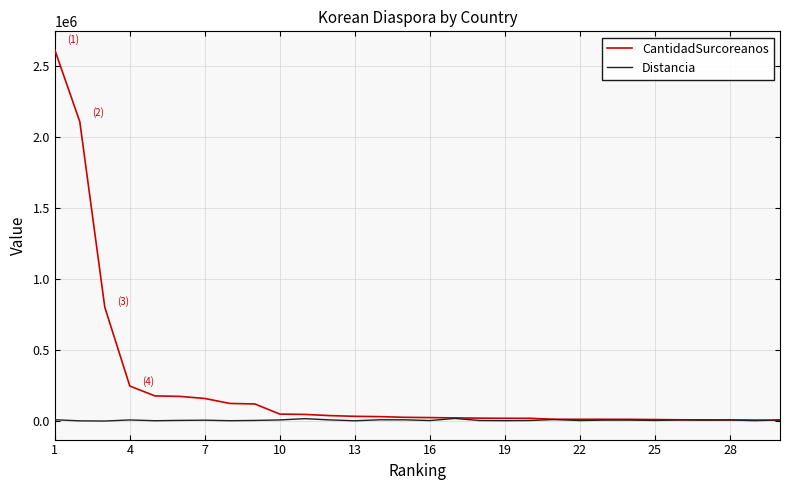

Which series has the largest range (max minus min)?

CantidadSurcoreanos